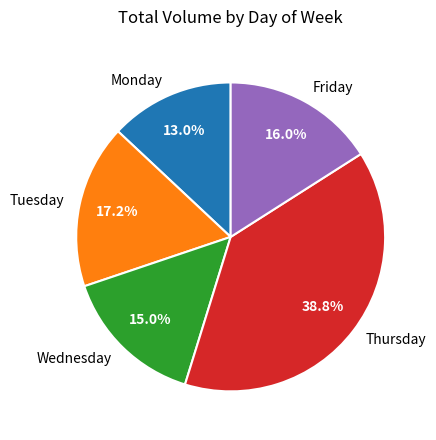

What percentage is NOT represented by Thursday?

61.2%